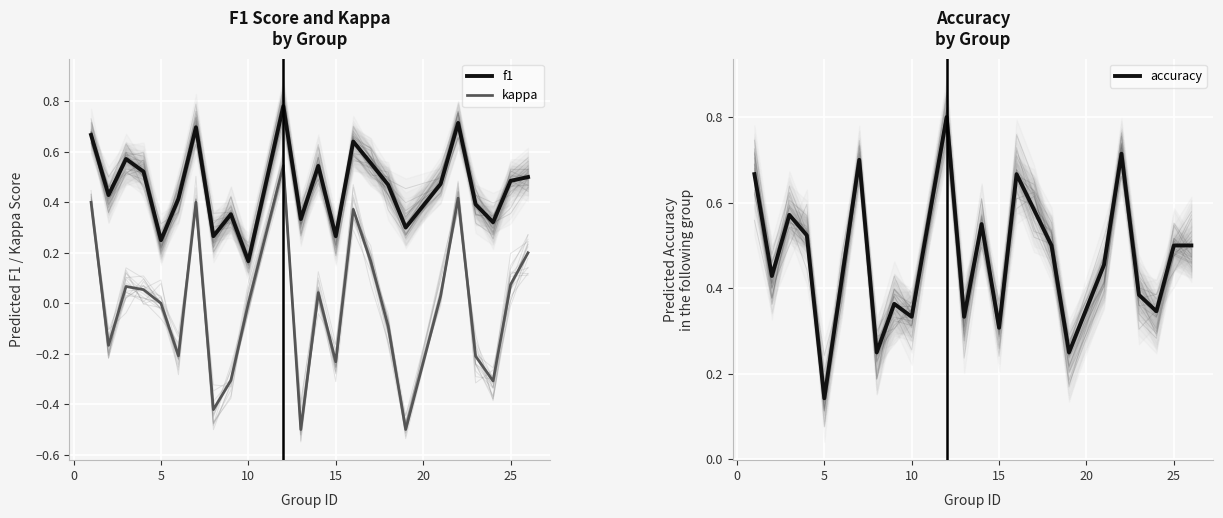

What is the maximum value shown in the chart?

0.8